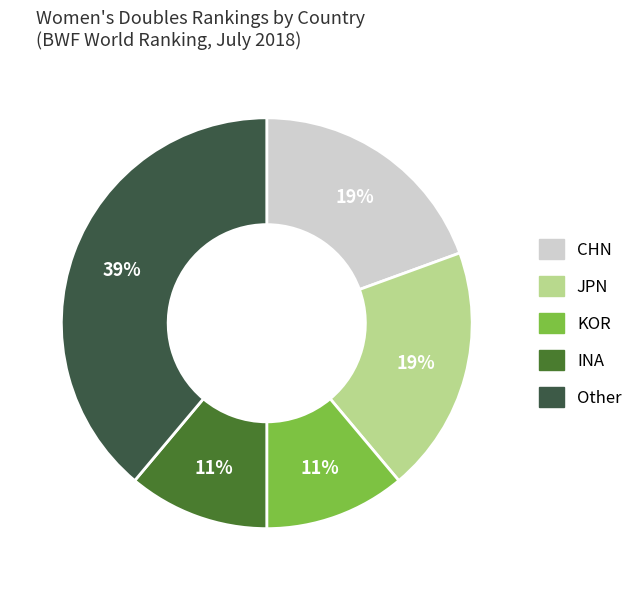

Is there a majority slice in this chart?

No